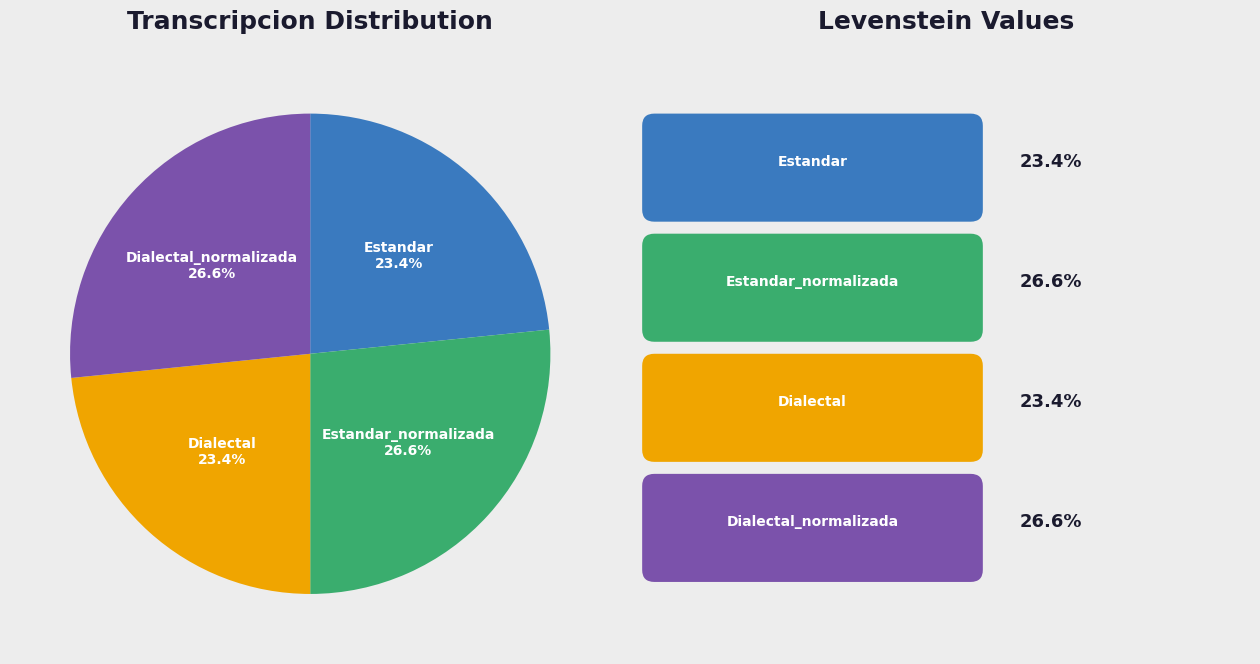

Is there a majority slice in this chart?

No